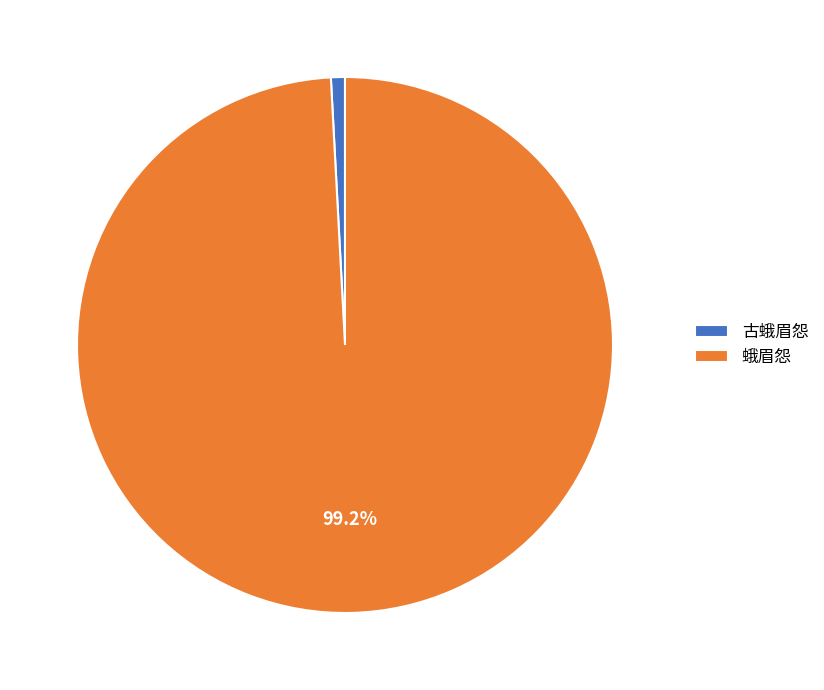

Do 蛾眉怨 and 古蛾眉怨 together represent more than half of the pie?

Yes